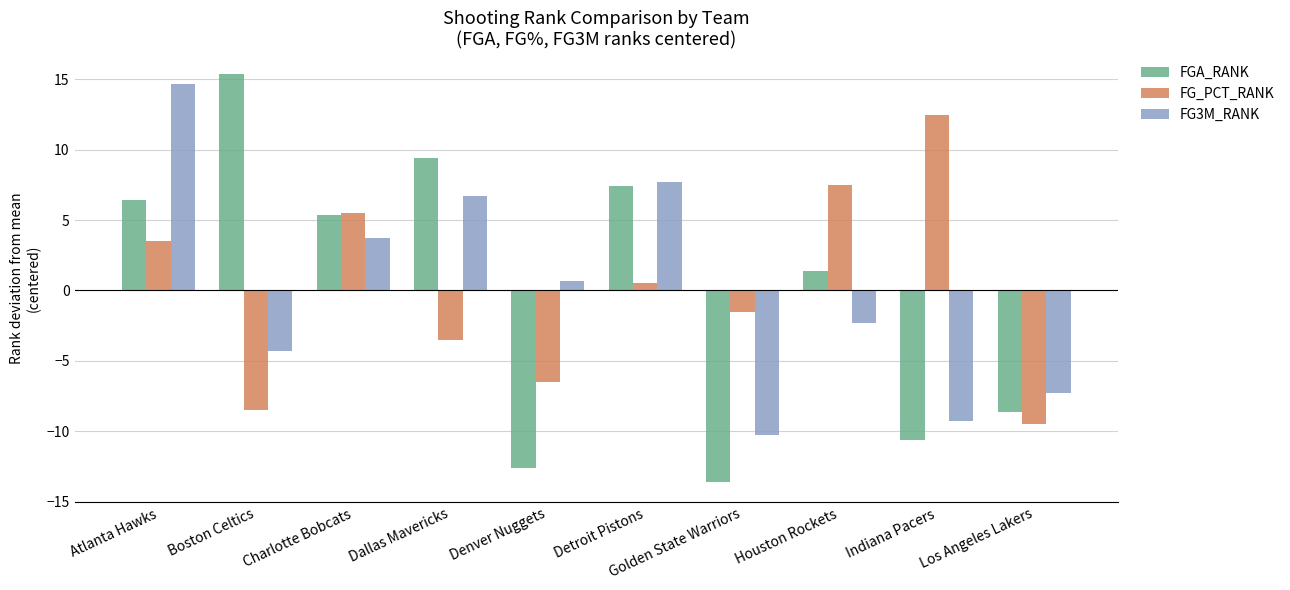

What is the lowest value of the FGA_RANK series?

-13.6